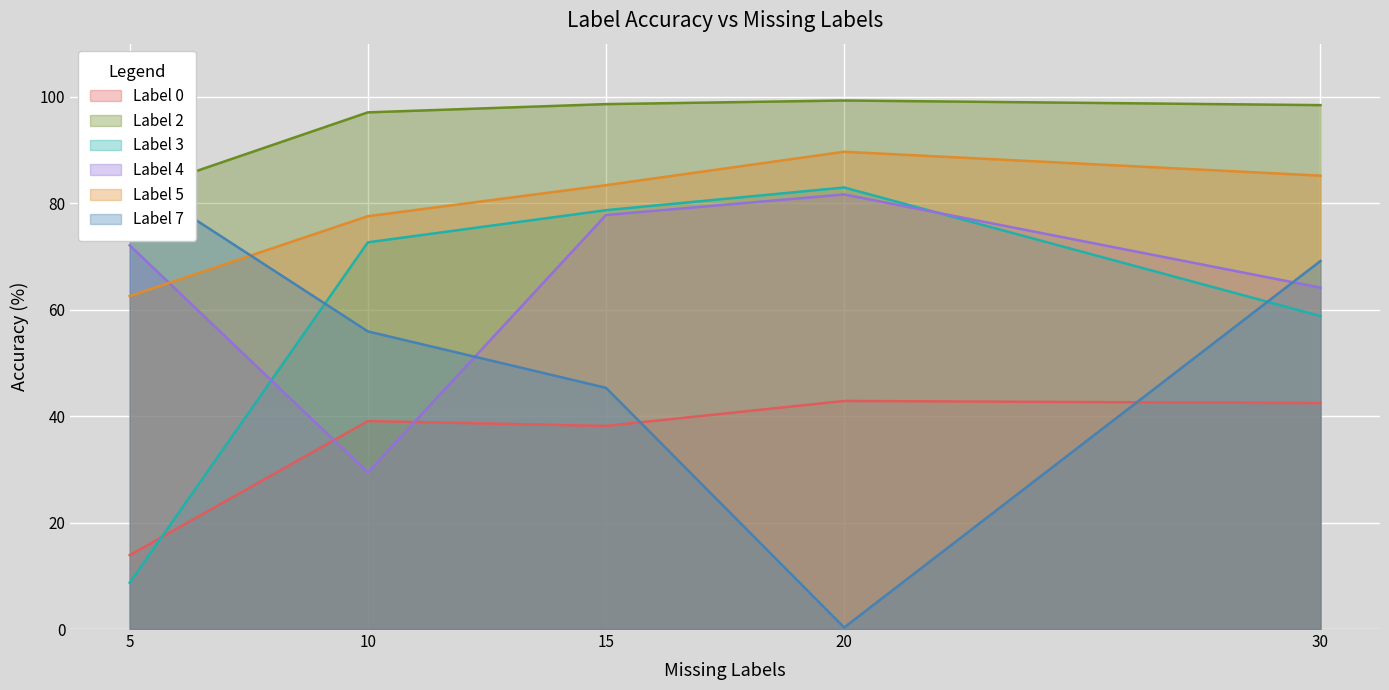

What is the difference between the Label 7 values at 5 and 15?

39.6